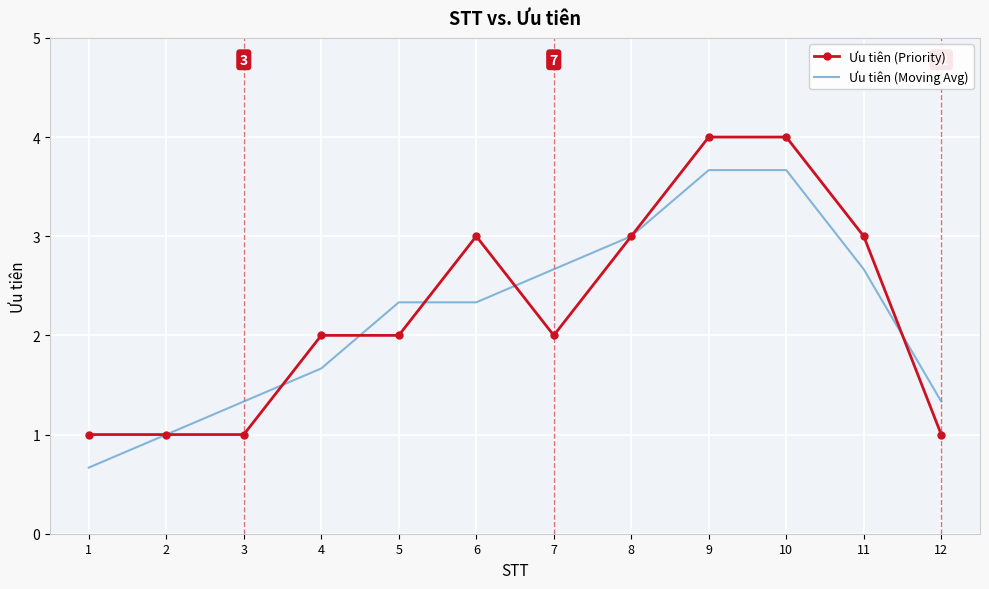

Reading left to right, transcribe all the data shown in this chart.

Ưu tiên (Priority): 1.0	1.0	1.0	2.0	2.0	3.0	2.0	3.0	4.0	4.0	3.0	1.0
Ưu tiên (Moving Avg): 0.7	1.0	1.3	1.7	2.3	2.3	2.7	3.0	3.7	3.7	2.7	1.3